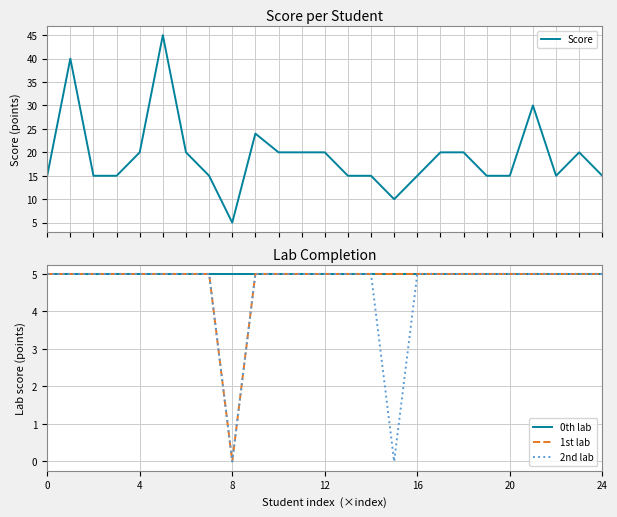

What is the difference between the maximum and minimum values in the 2nd lab series?

5